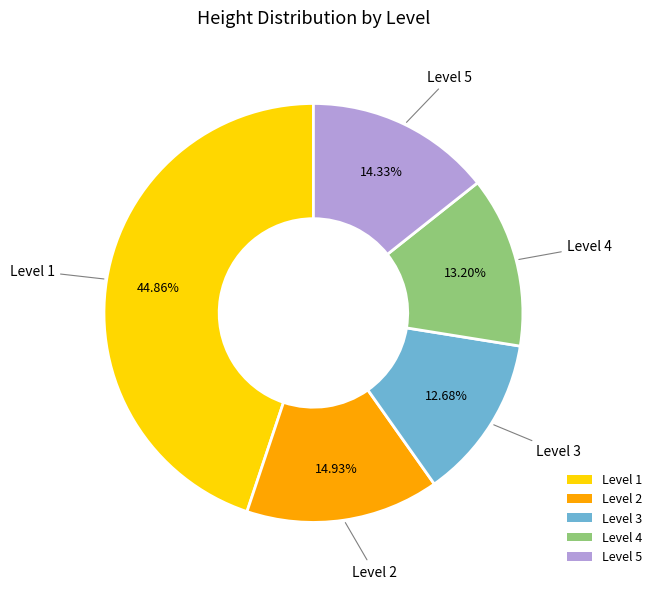

Does any single category account for the majority?

No